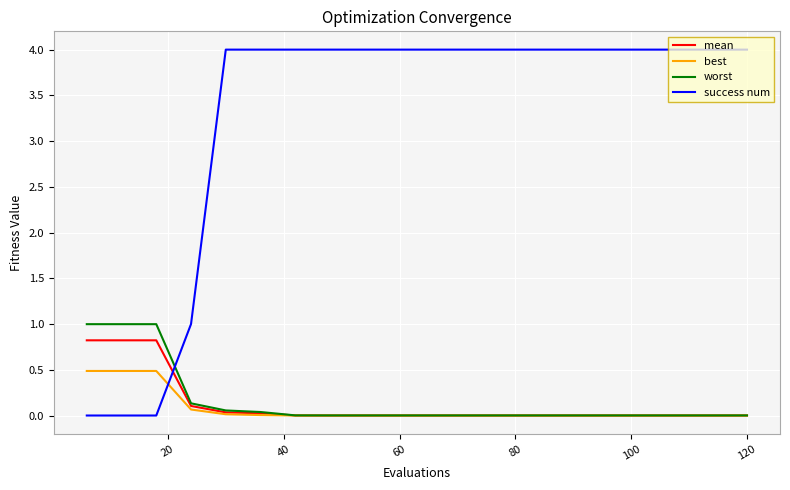

What is the maximum value for worst?

1.0